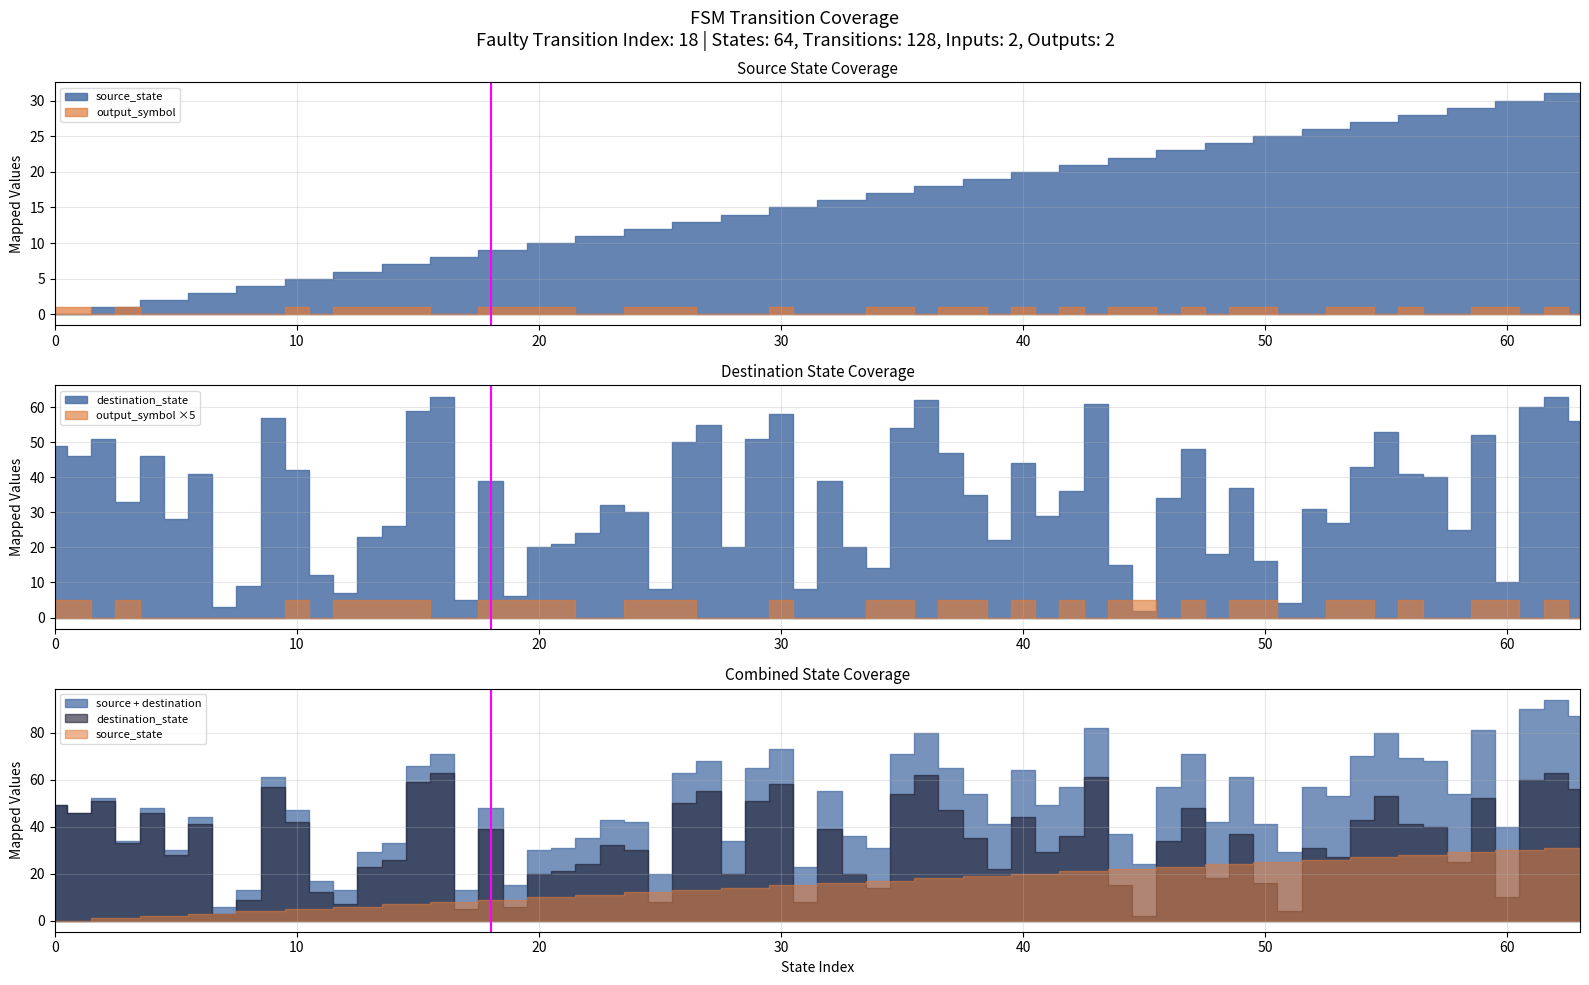

How many lines are shown in the chart?

1